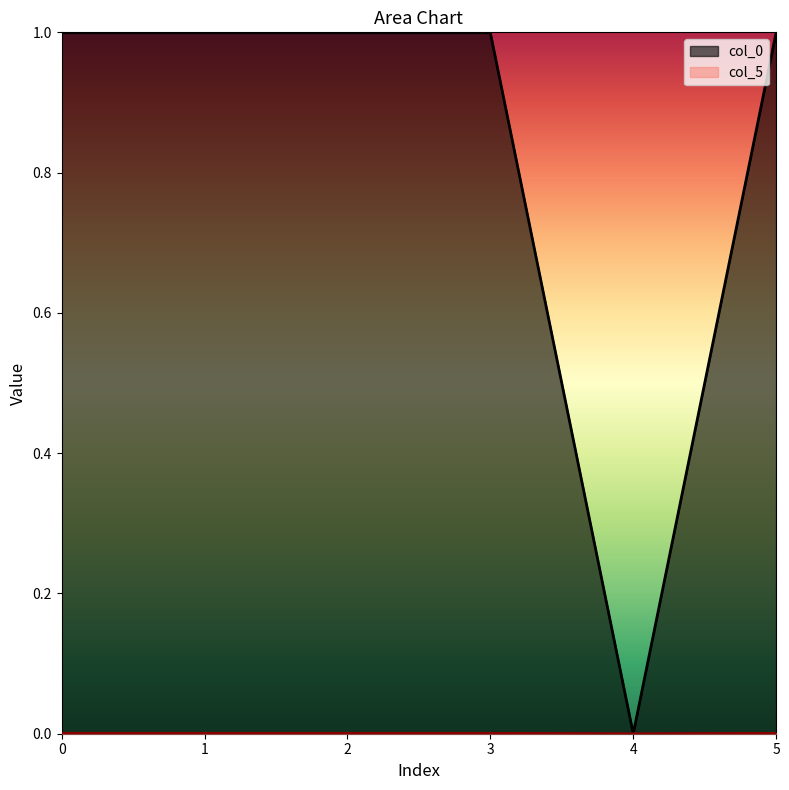

Is it true that col_5 equals -0.0 at 4?

False